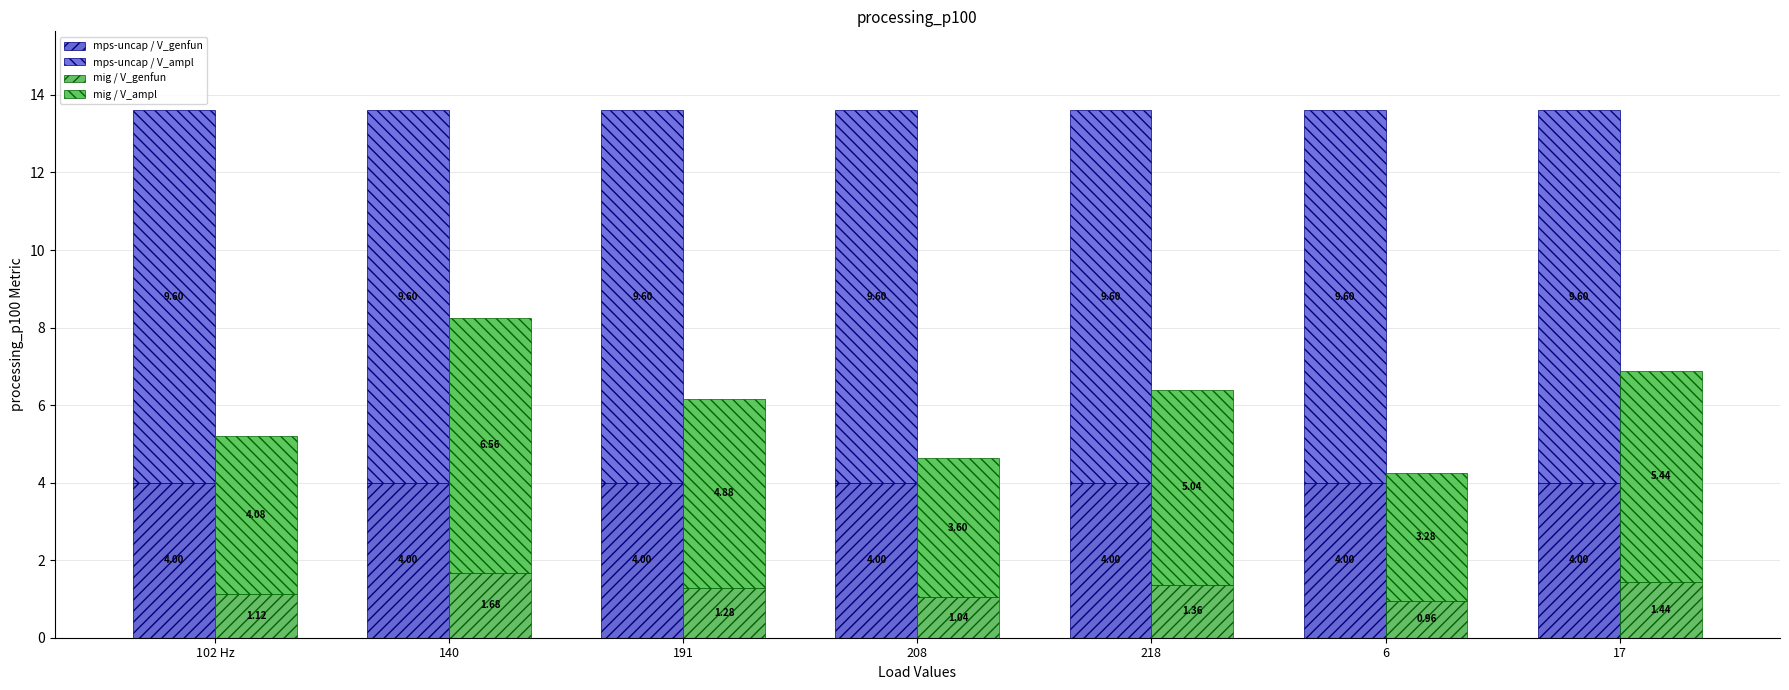

Which label corresponds to the largest value in the chart?

102 Hz